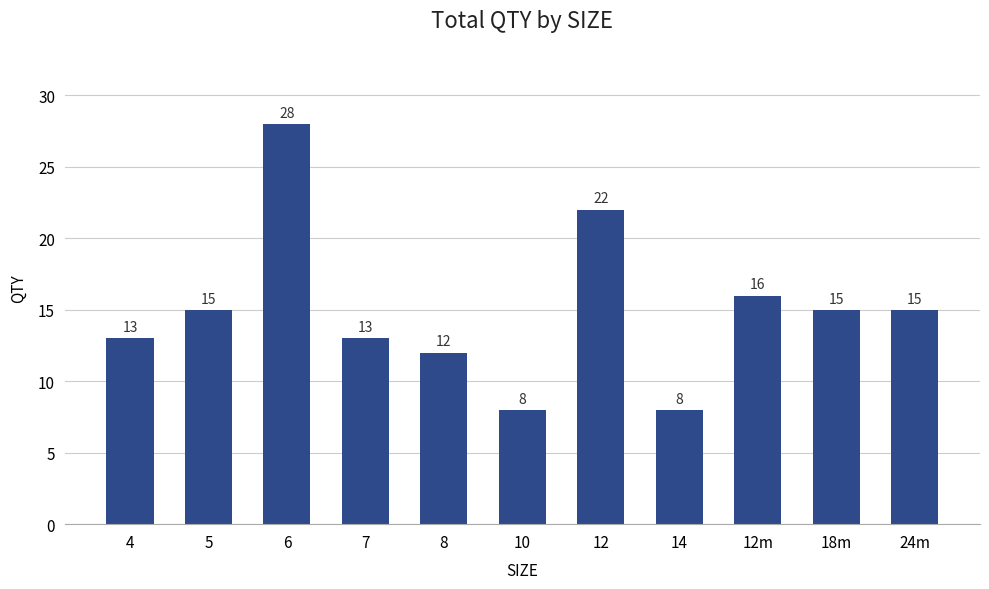

What is the maximum value shown in the chart?

28